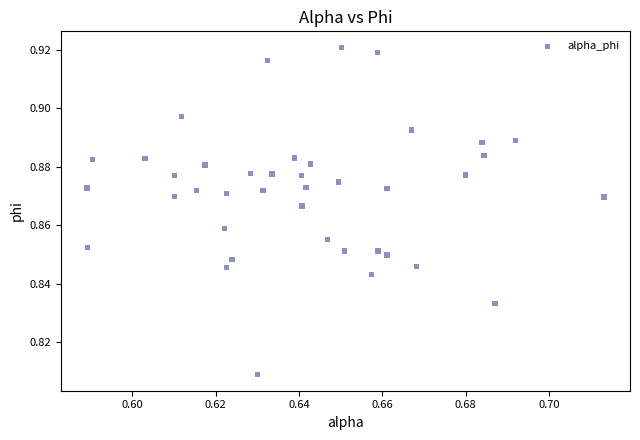

Count the number of points in this scatter plot.

40